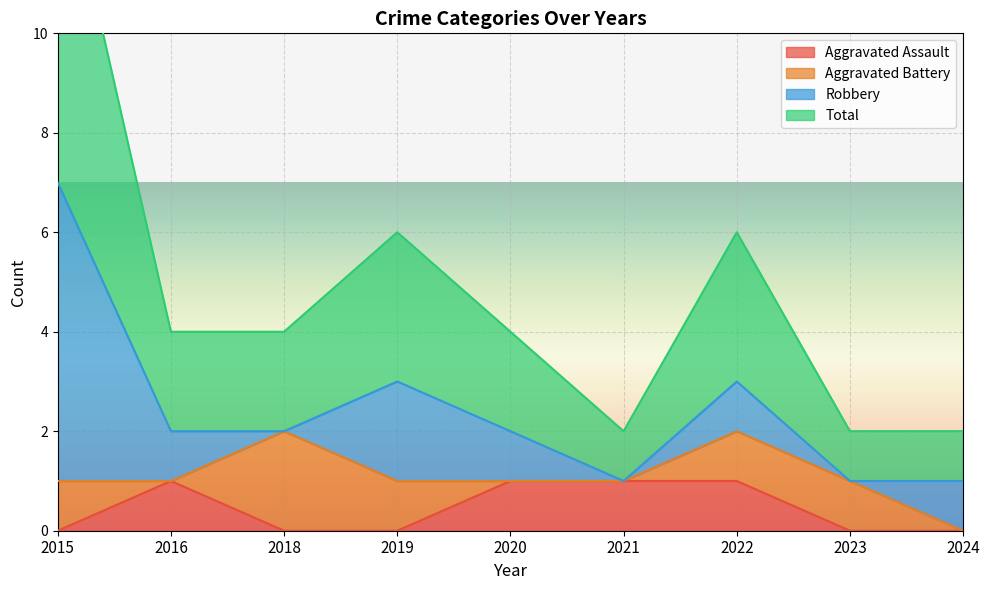

True or false: Total has a value of 4 at 2015.

False